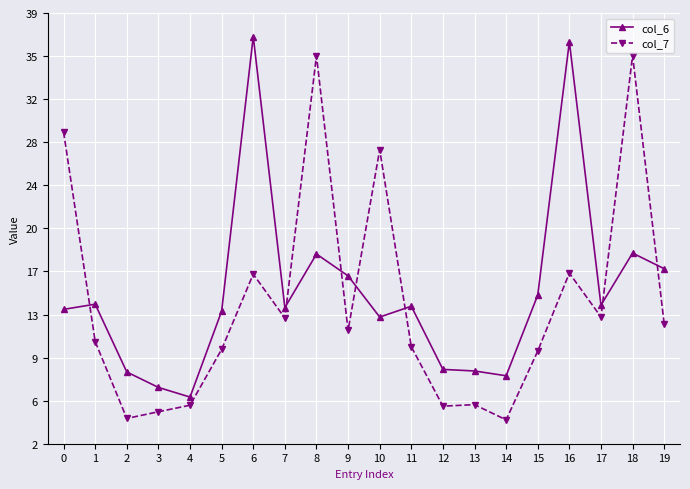

At which category is the sum across all series the highest?

18